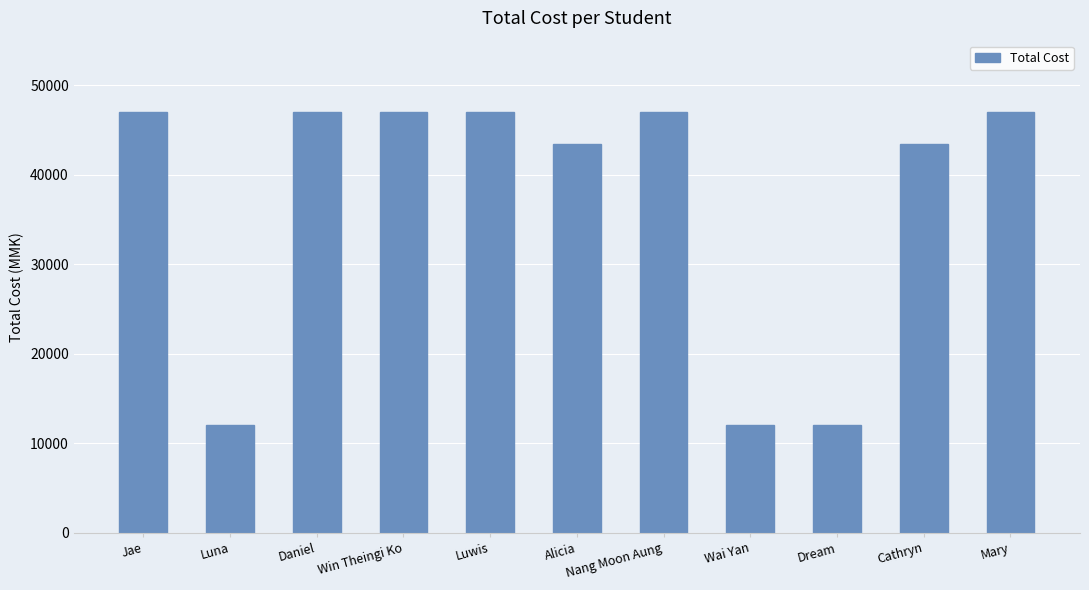

What is the minimum value shown in the chart?

12000